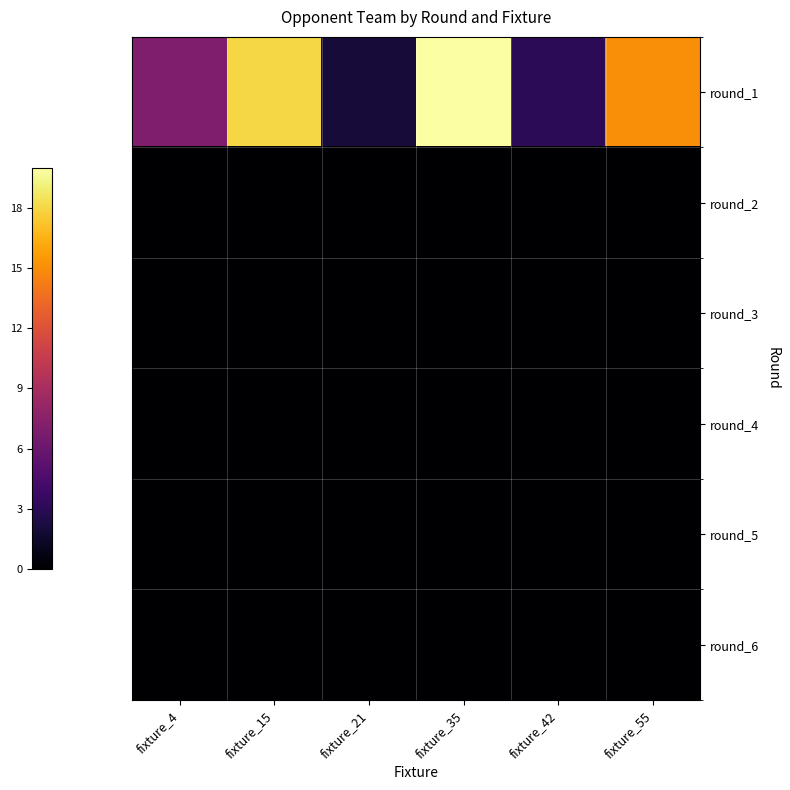

Reading left to right, extract all data points from this chart.

round_1: fixture_4=7	fixture_15=18	fixture_21=2	fixture_35=20	fixture_42=3	fixture_55=15
round_2: fixture_4=0	fixture_15=0	fixture_21=0	fixture_35=0	fixture_42=0	fixture_55=0
round_3: fixture_4=0	fixture_15=0	fixture_21=0	fixture_35=0	fixture_42=0	fixture_55=0
round_4: fixture_4=0	fixture_15=0	fixture_21=0	fixture_35=0	fixture_42=0	fixture_55=0
round_5: fixture_4=0	fixture_15=0	fixture_21=0	fixture_35=0	fixture_42=0	fixture_55=0
round_6: fixture_4=0	fixture_15=0	fixture_21=0	fixture_35=0	fixture_42=0	fixture_55=0